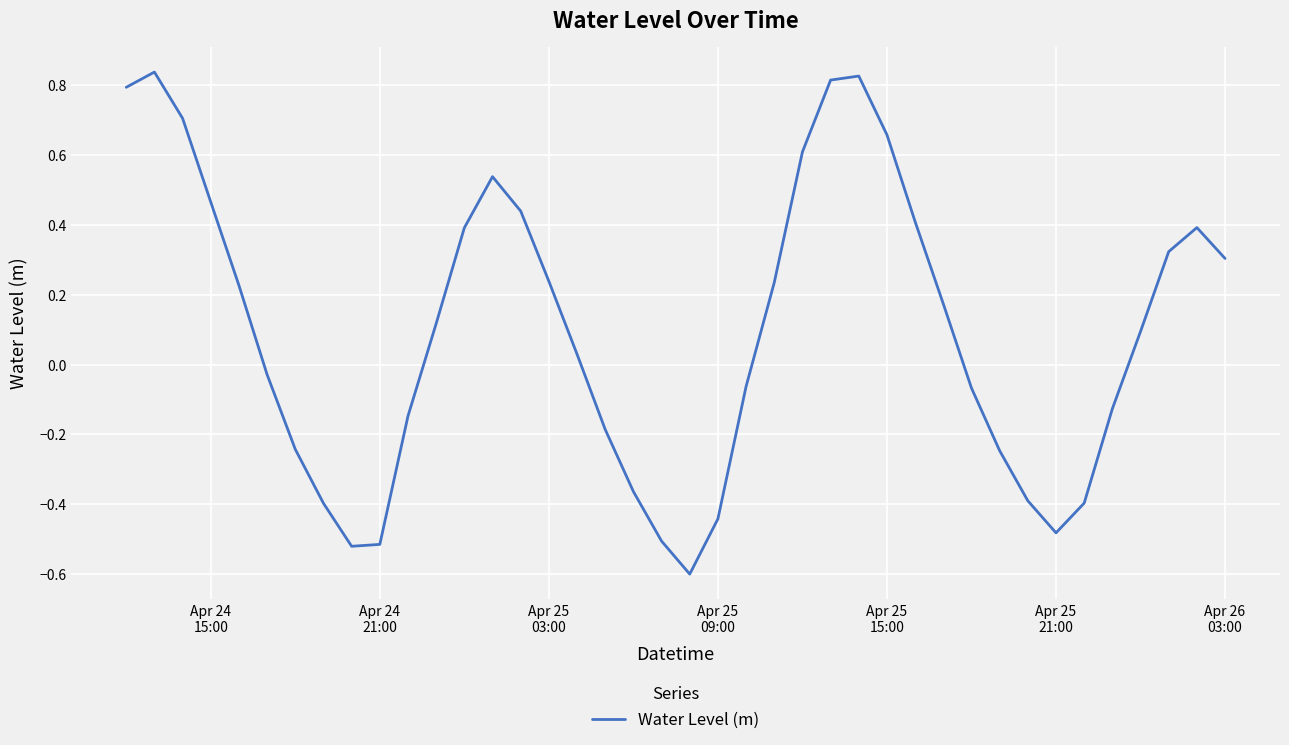

What is the minimum value shown in the chart?

-0.6